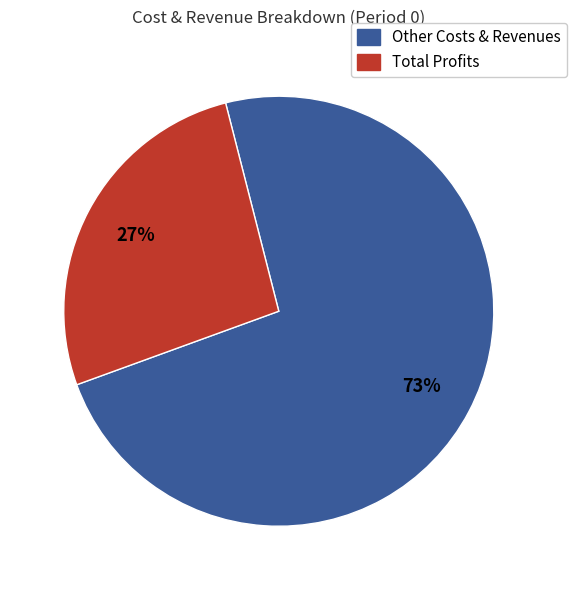

Does any single category account for the majority?

Yes